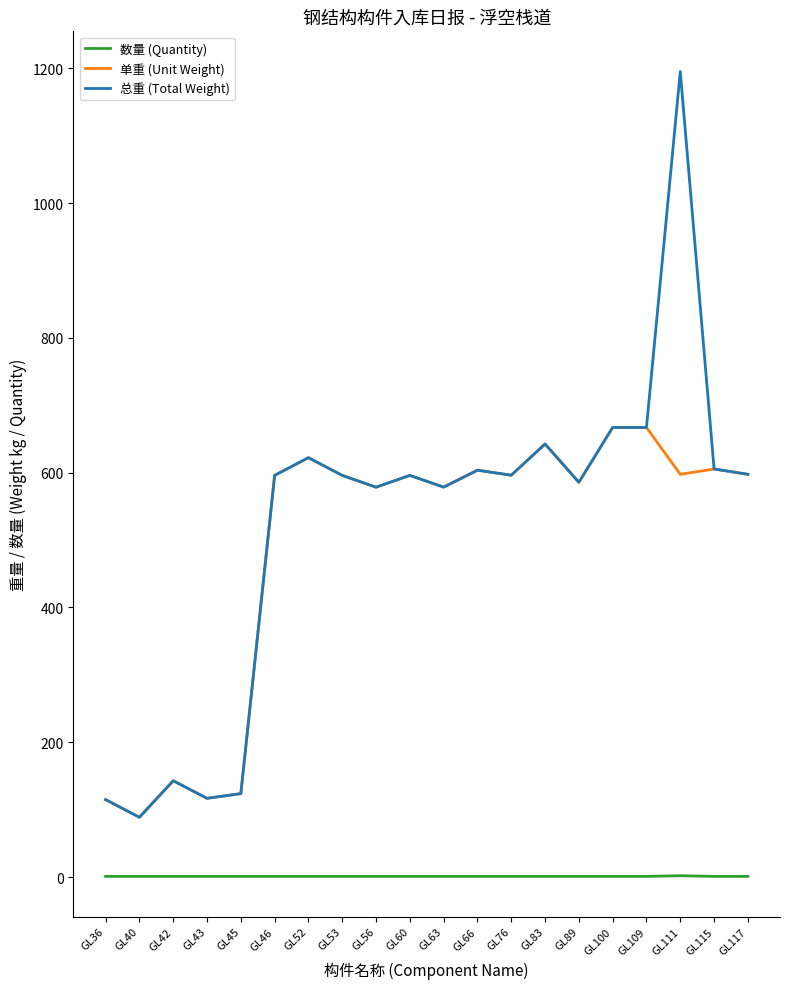

Where is the first local maximum for 单重 (Unit Weight)?

GL42